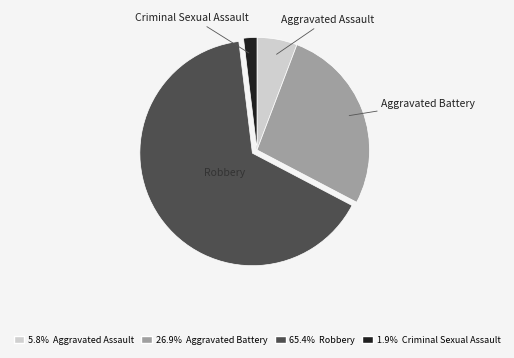

Does any single category account for the majority?

Yes